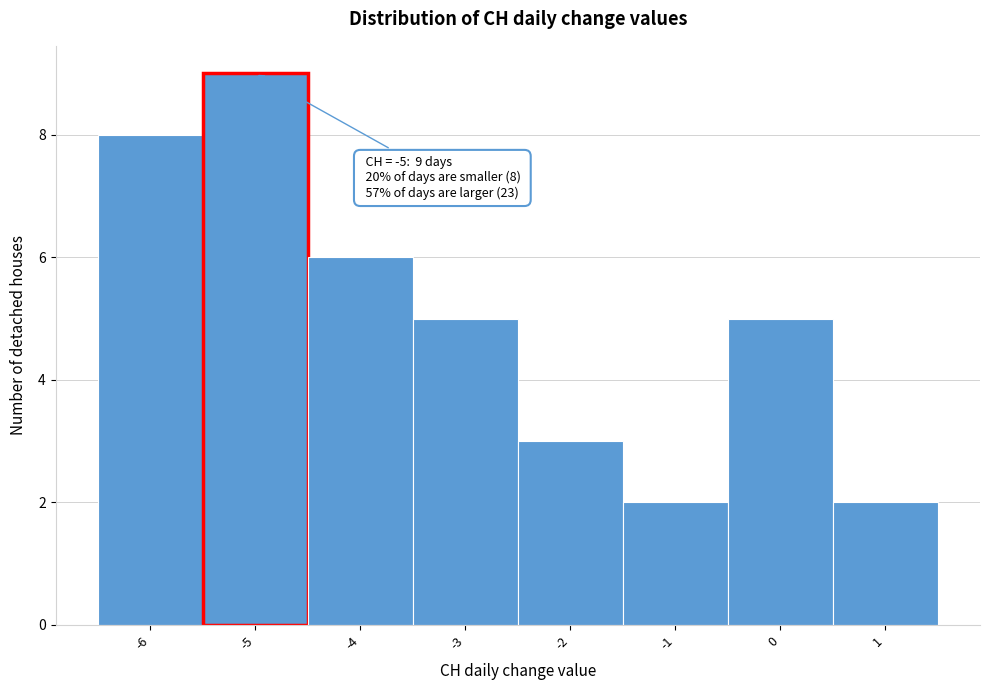

Over which range of the x-axis is the bar tallest?

-5.5 to -4.5